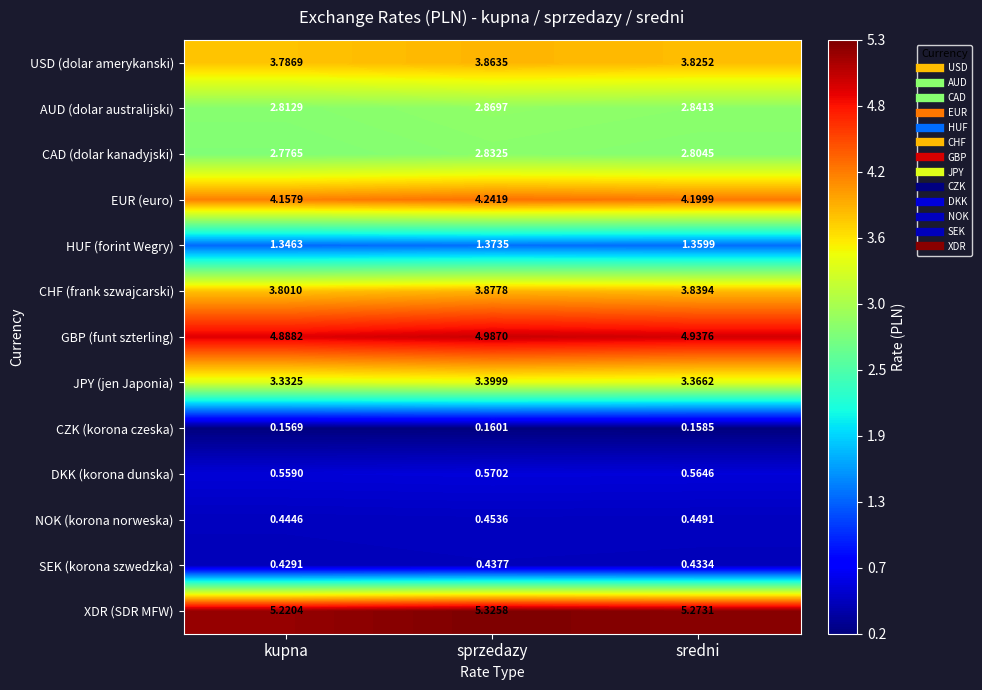

Is the value of CHF (frank szwajcarski) at sprzedazy greater than the value of CAD (dolar kanadyjski) at sredni?

Yes